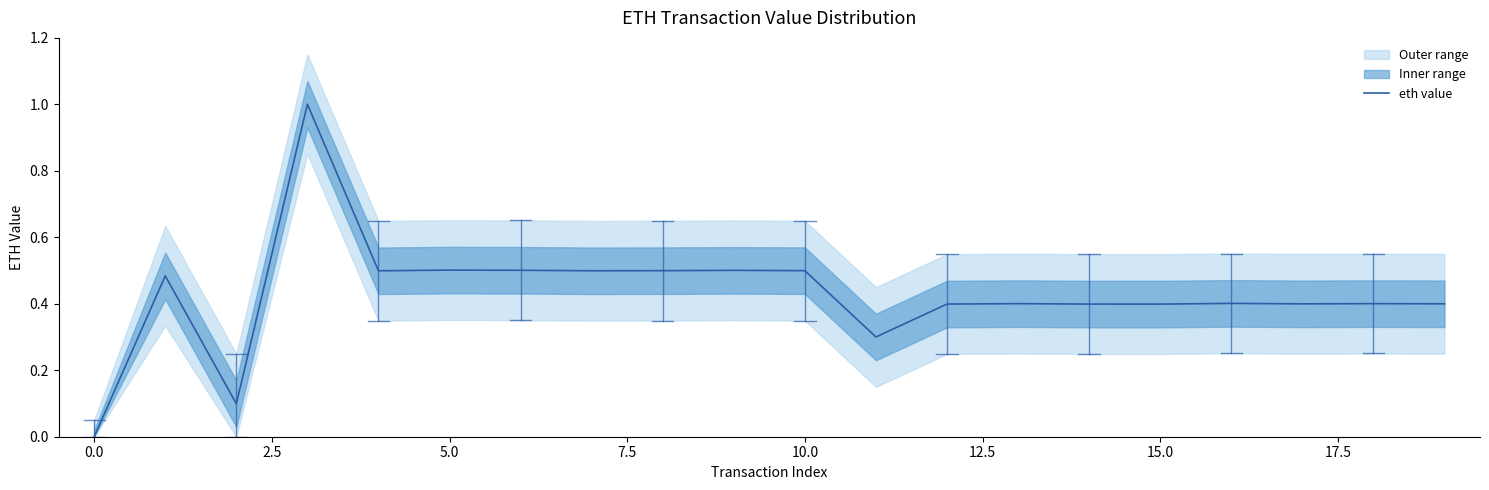

How many points are lower than both their immediate neighbors (excluding endpoints)?

6